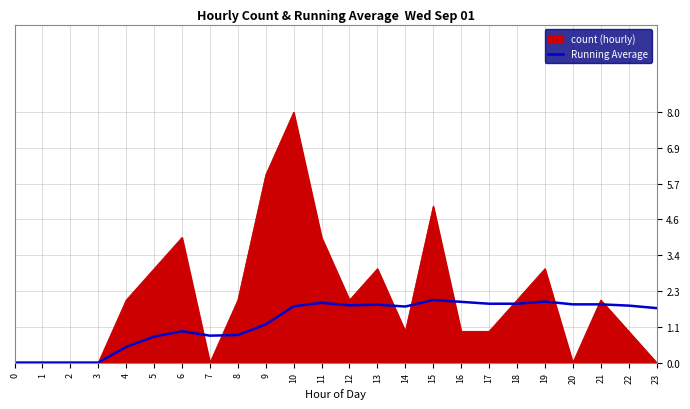

What is the approximate value of count (hourly) at 10?

8.0